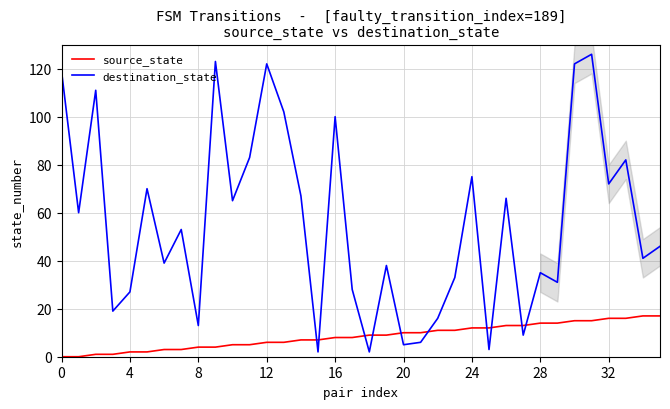

How many lines are shown in the chart?

2